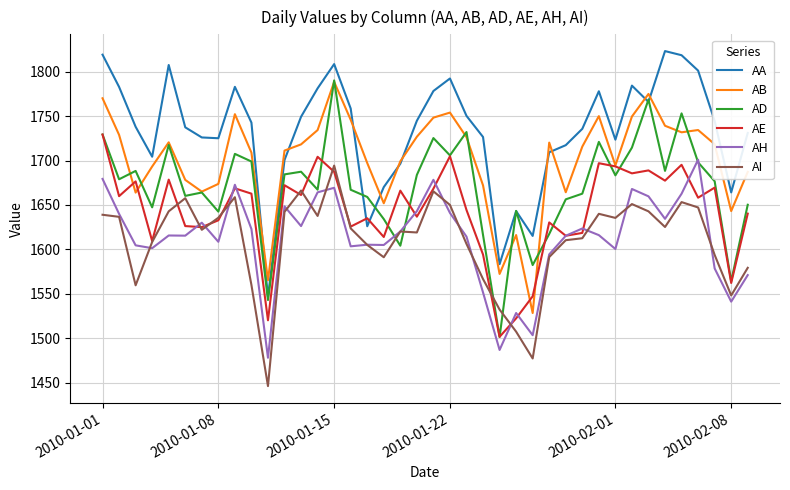

Which series has the largest total across all categories?

AA